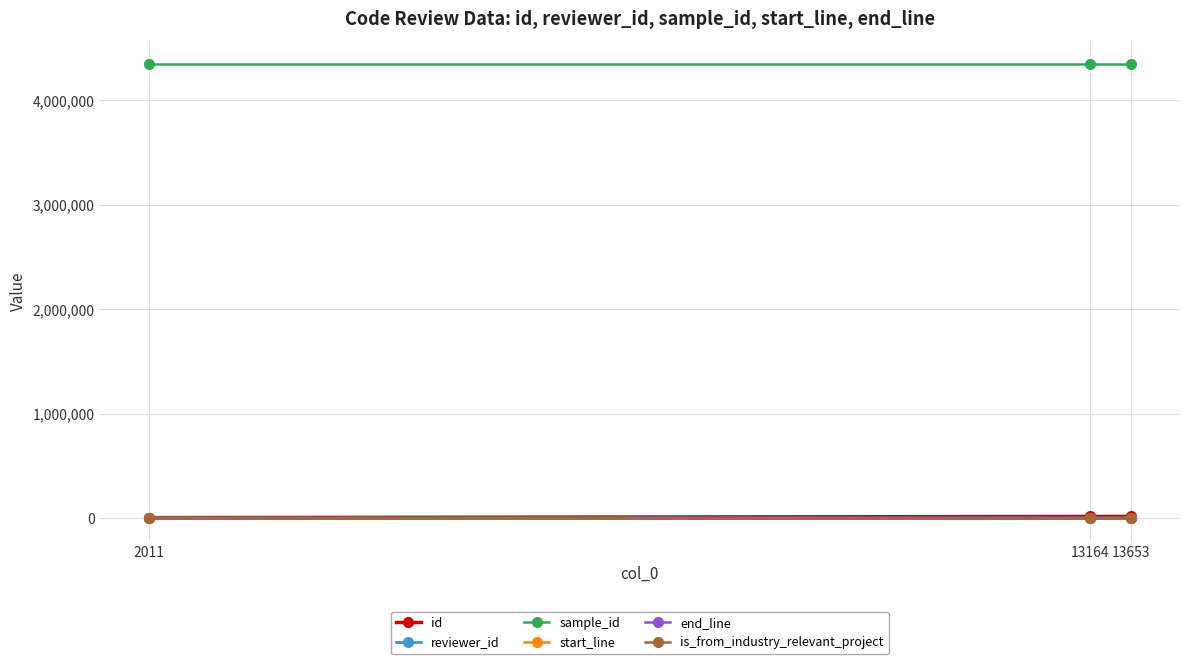

What is the lowest value of the sample_id series?

4348567